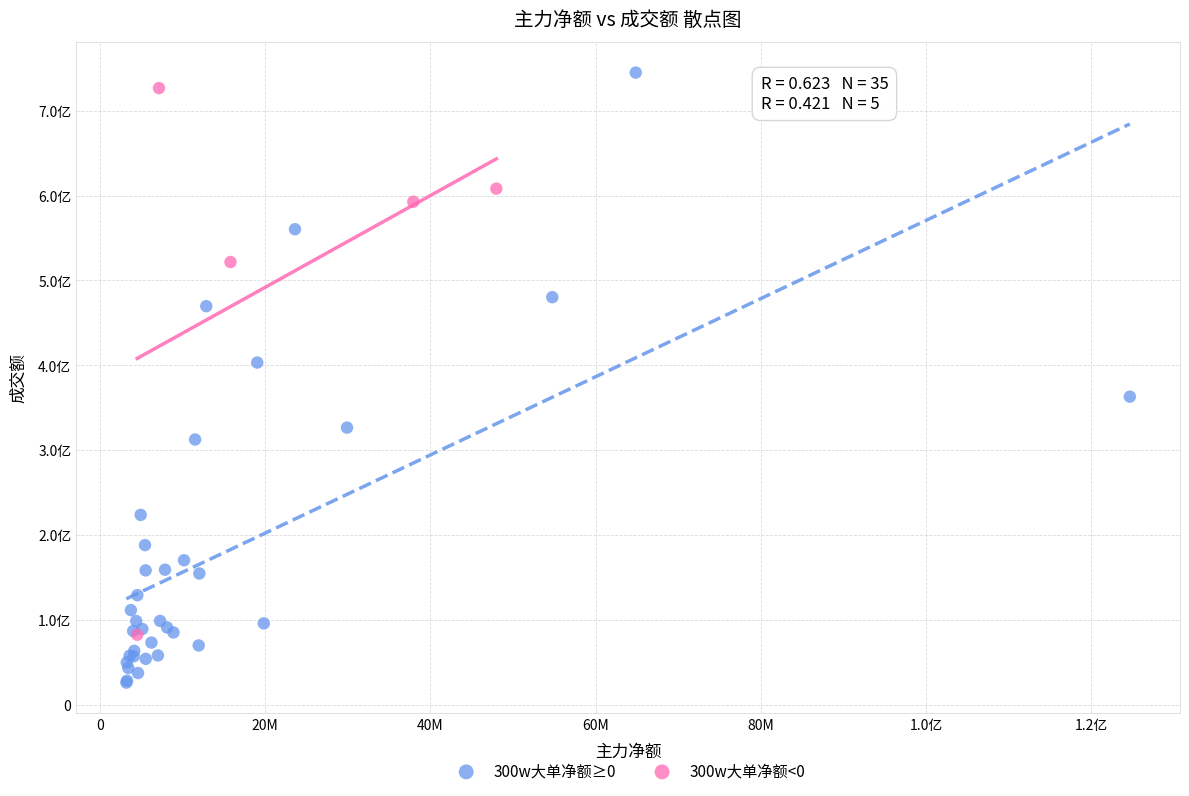

What are all the series names shown in the legend?

300w大单净额≥0, 300w大单净额<0